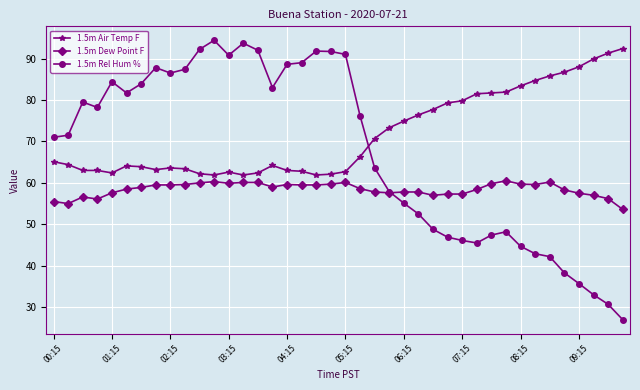

List the series in order of their peak value, highest first.

1.5m Rel Hum %, 1.5m Air Temp F, 1.5m Dew Point F